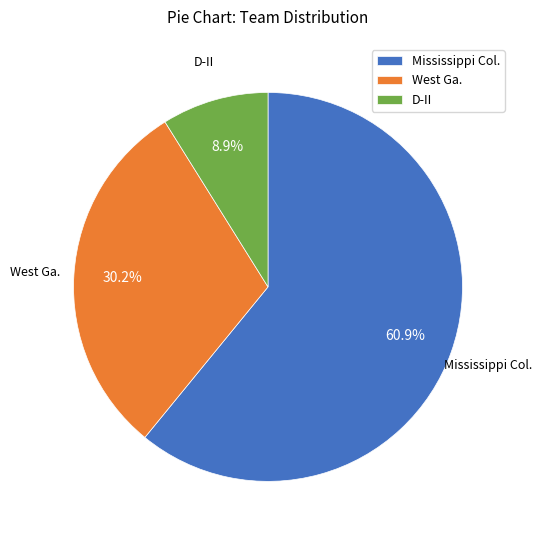

Which slice is the smallest?

D-II